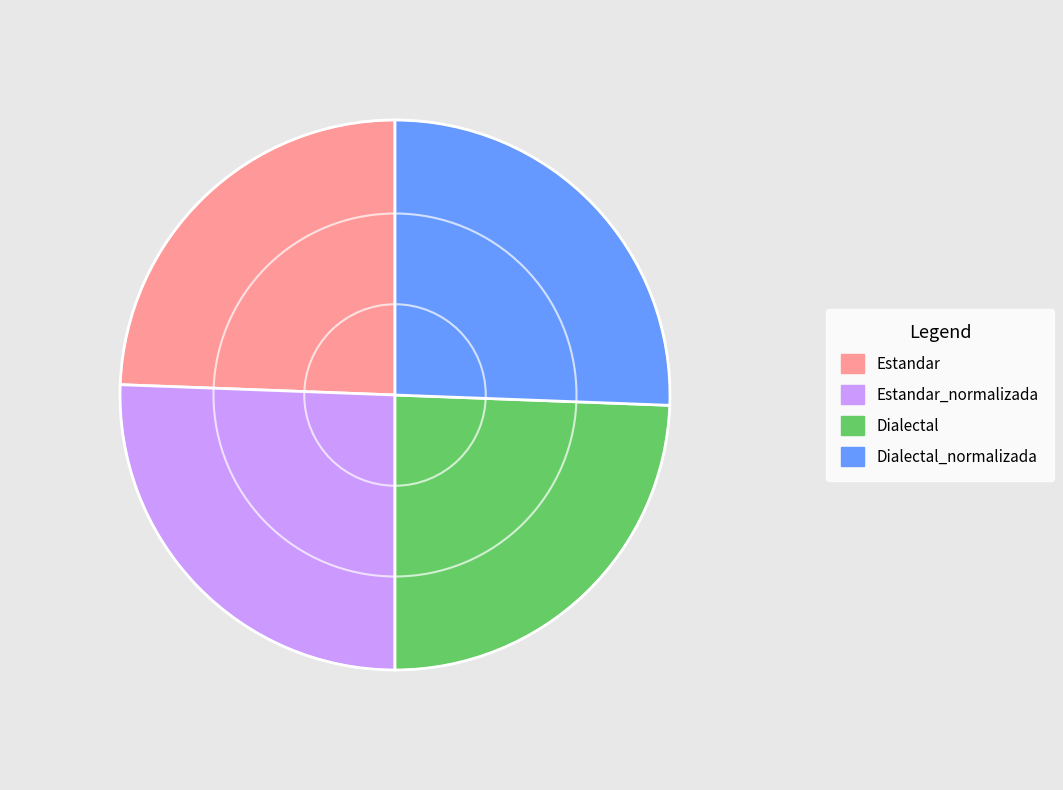

Does any single category account for the majority?

No